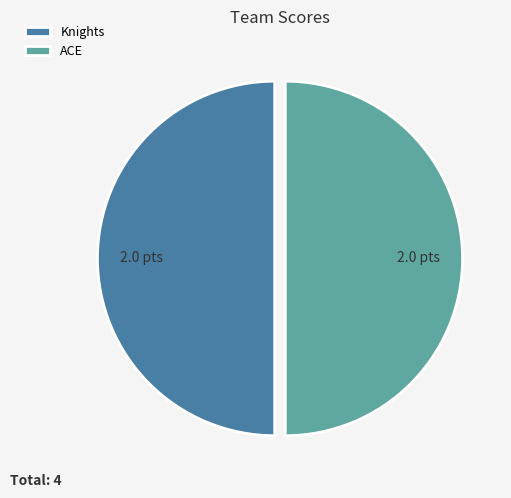

The ACE slice represents 62% of the pie. True or false?

False